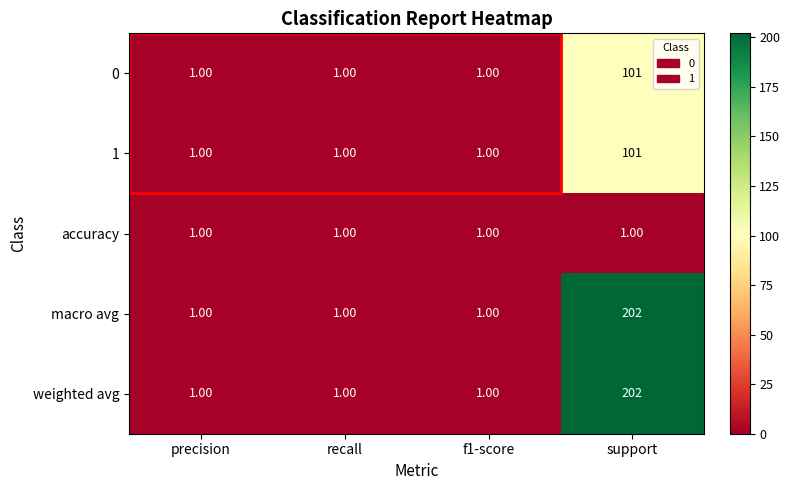

What is the difference between the highest and lowest values at support?

201